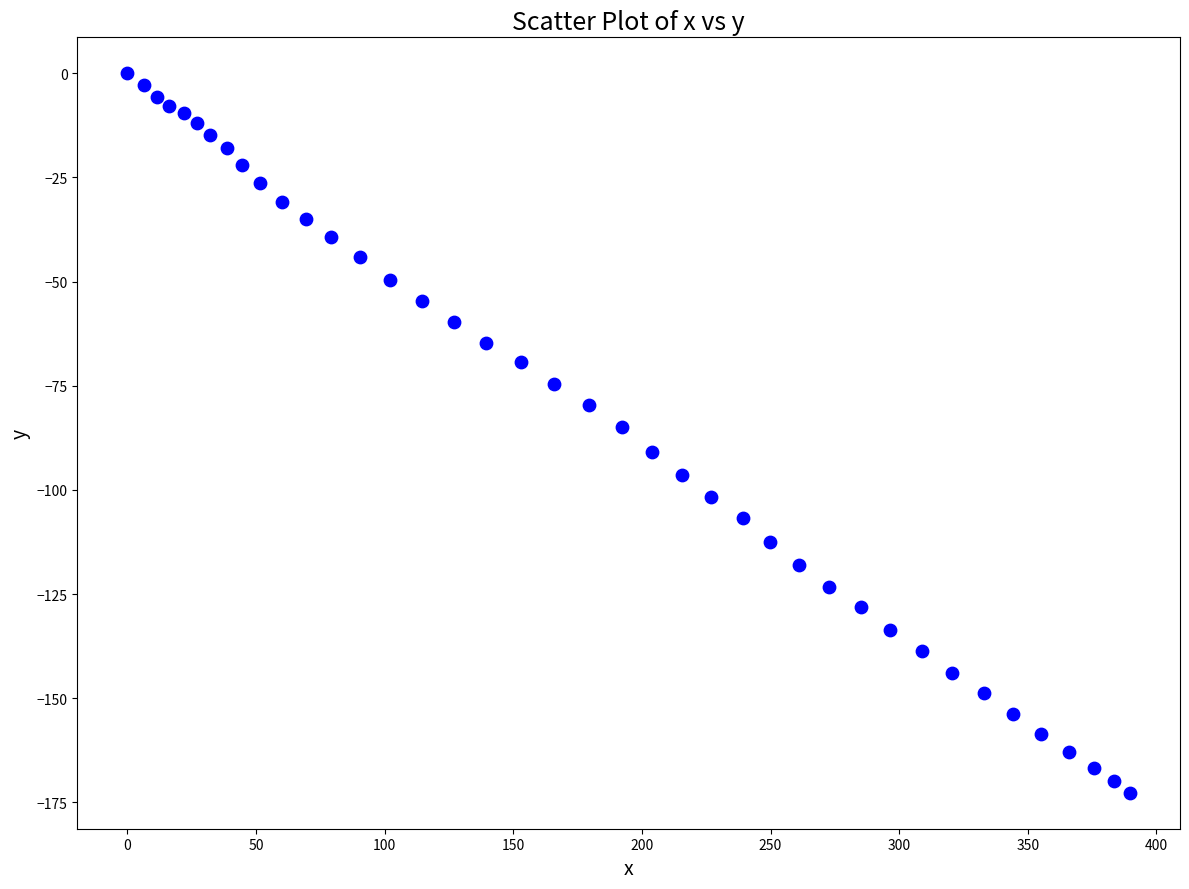

What is the range of X values (max minus min)?

389.7